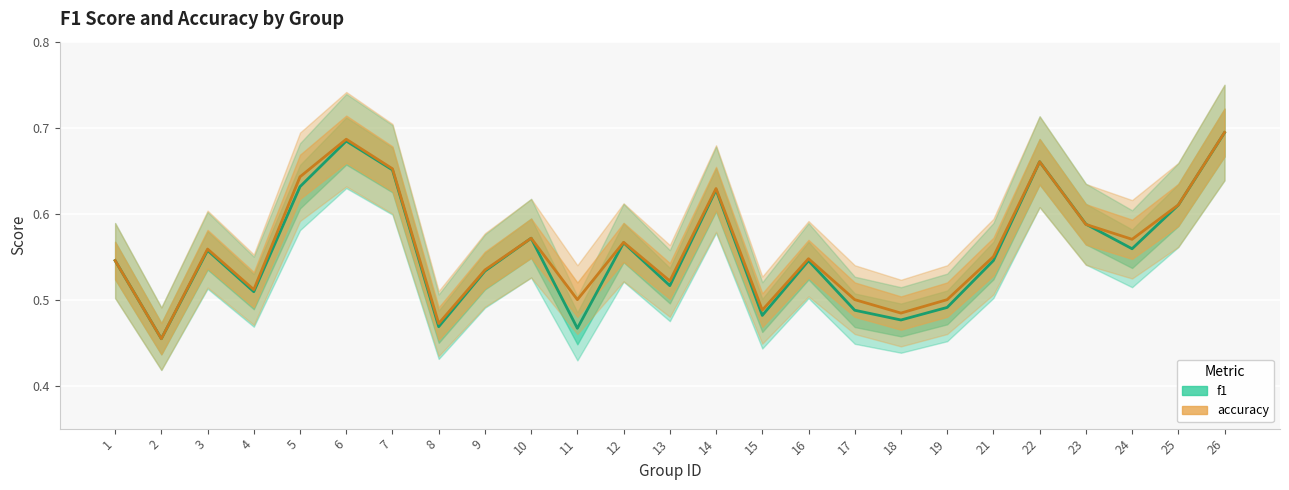

Which has a higher value, 10 or 12?

10